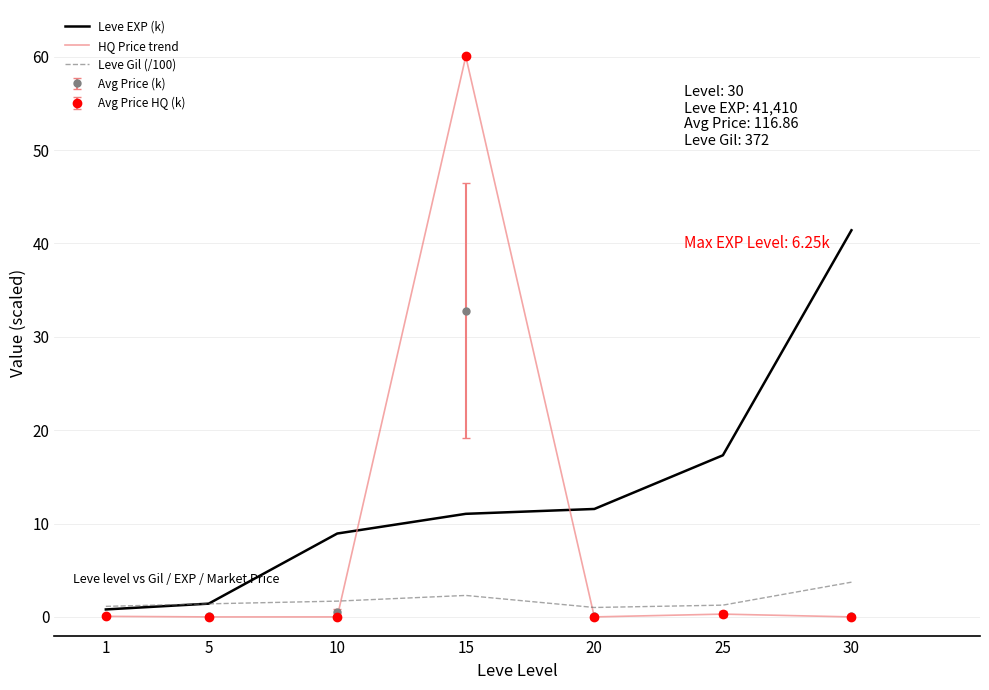

What is the maximum value shown in the chart?

60.0